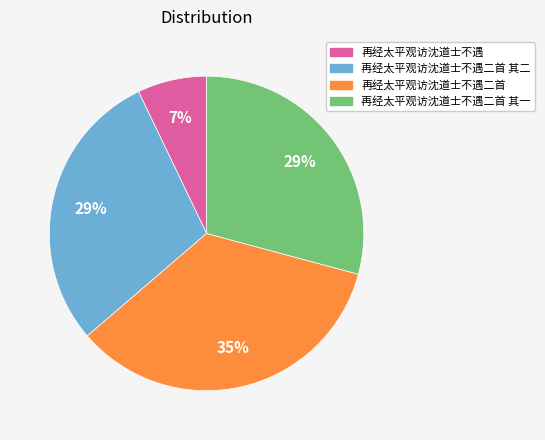

Is there any slice that represents more than half of the pie?

No